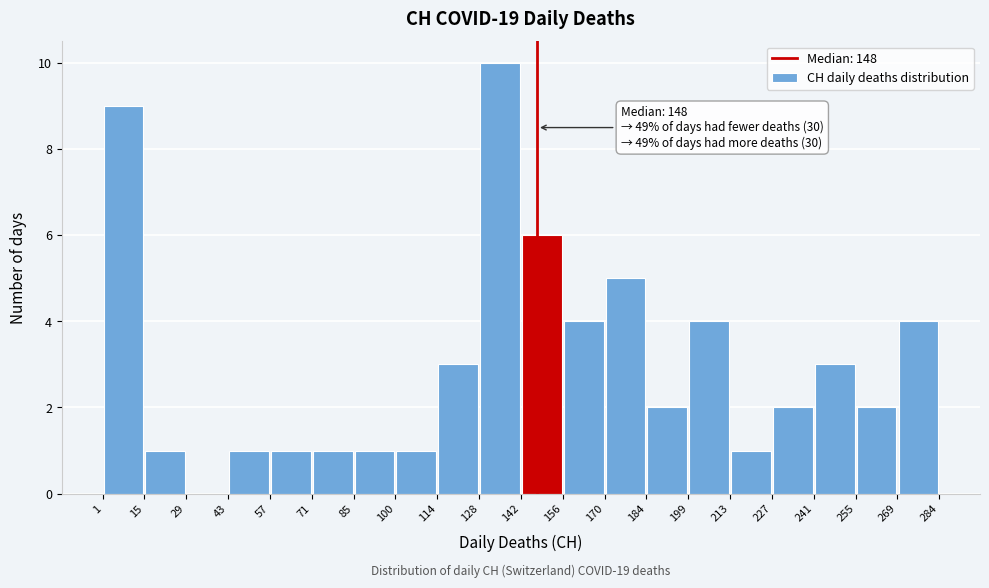

Over which range of the x-axis is the bar tallest?

128 to 142